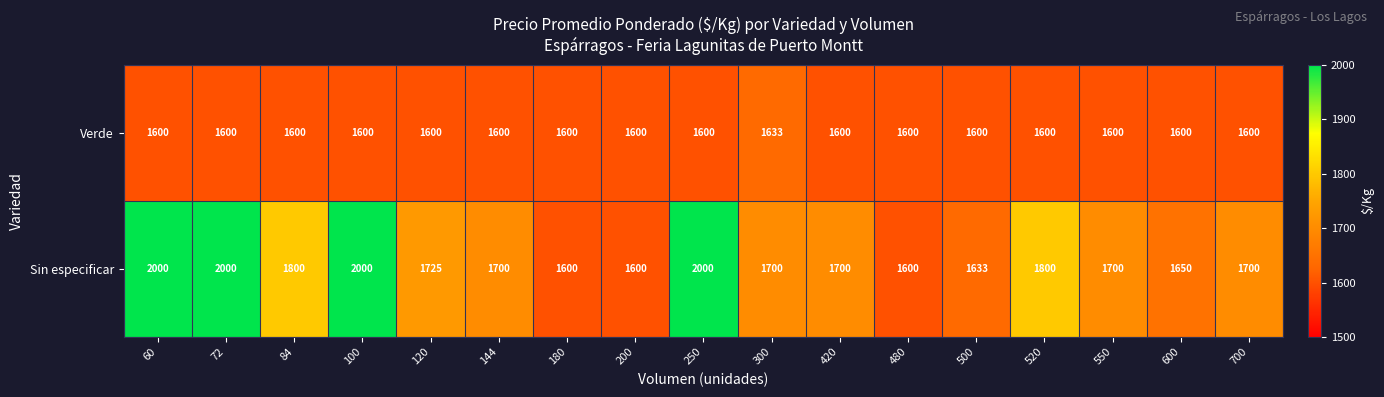

What is the minimum value shown in the chart?

1600